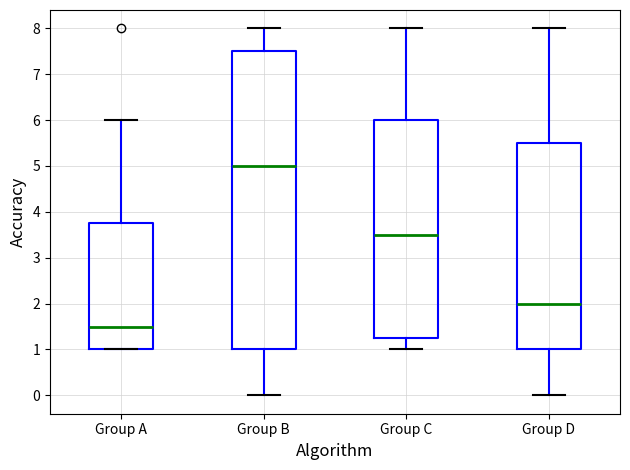

Where is the lower edge of the box for Group C on the y-axis? The values are not printed on the chart, so give them approximately, as read against the axis.

1.3